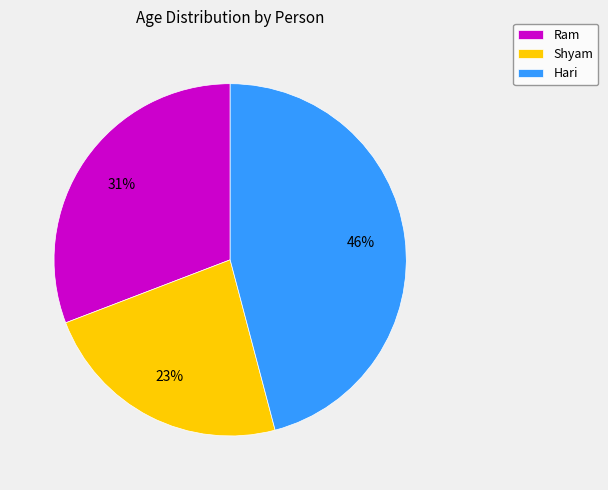

True or false: Shyam accounts for 32% of the total.

False